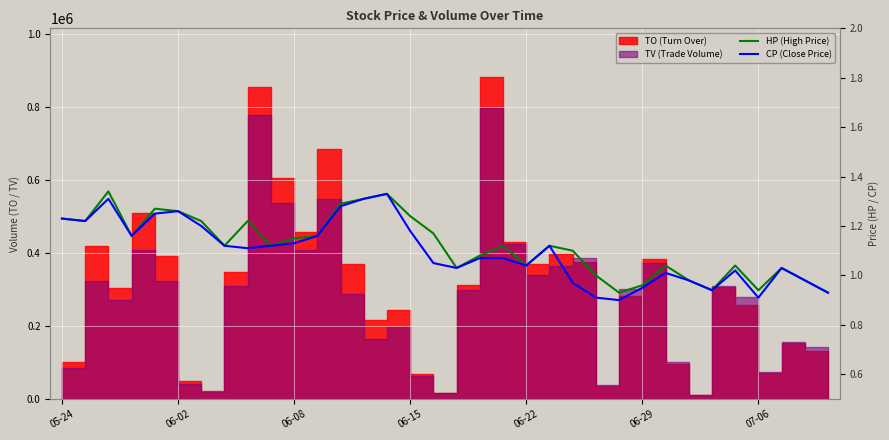

How many lines are shown in the chart?

2